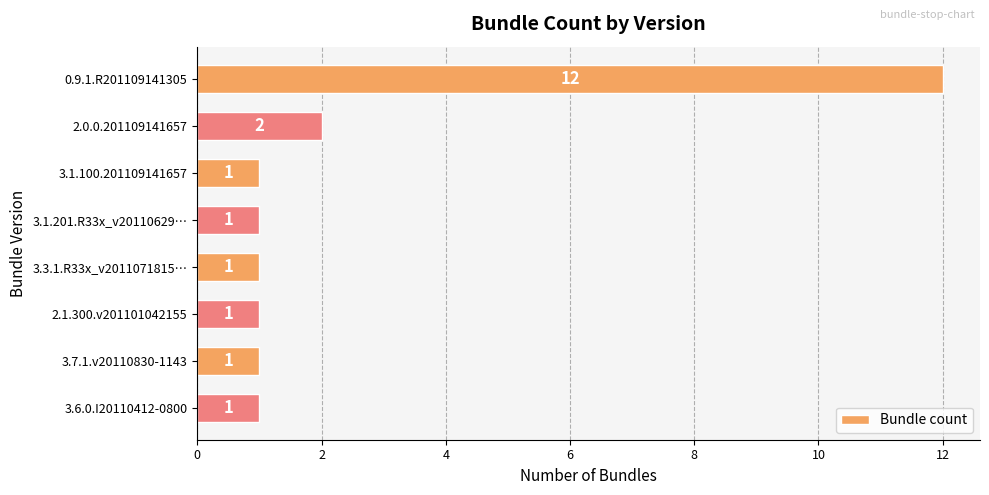

What is the minimum value shown in the chart?

1